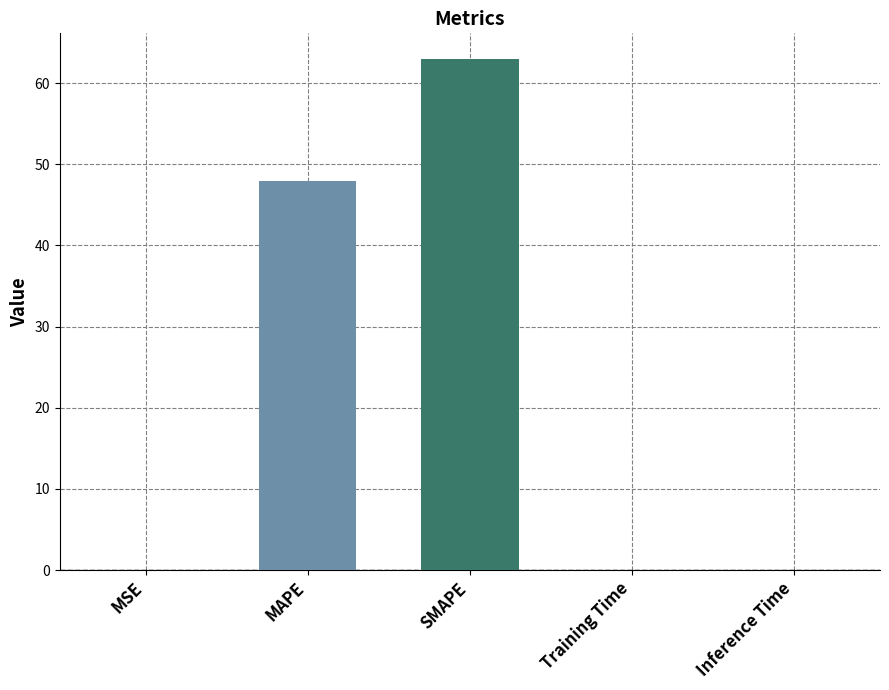

How many categories are shown in the chart?

5